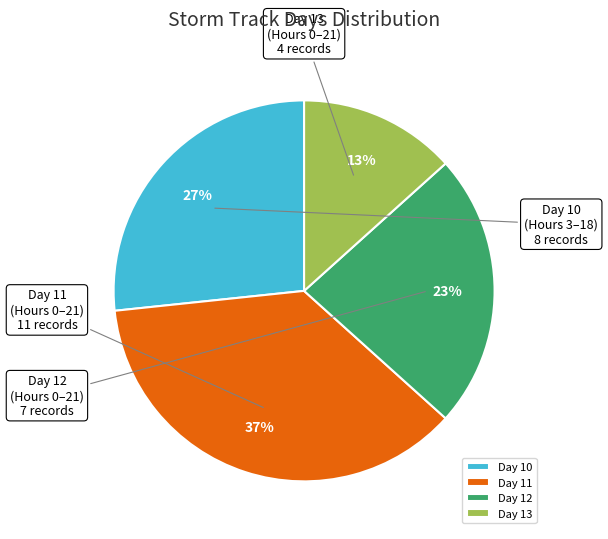

Is there any slice that represents more than half of the pie?

No